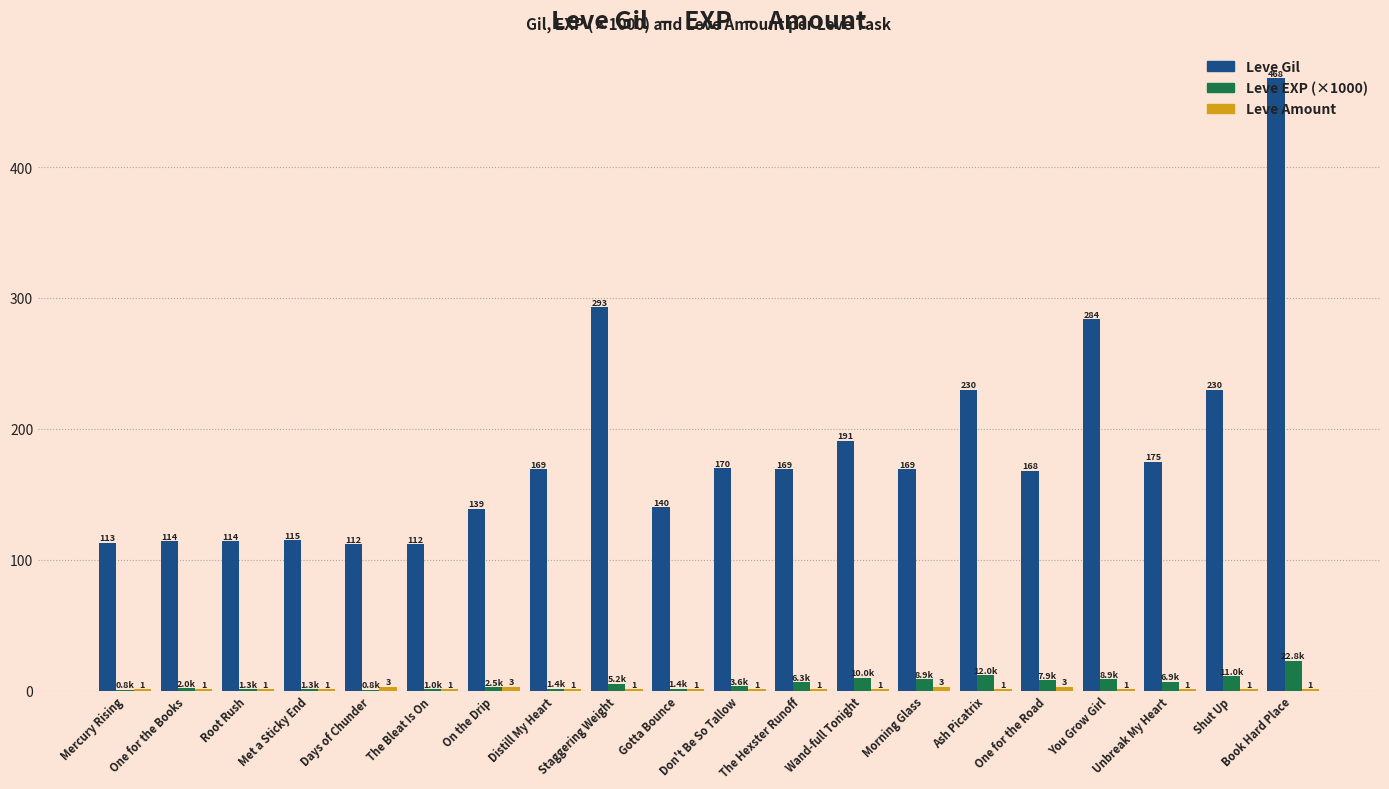

The Leve EXP (×1000) series shows 1.0 at The Bleat Is On. True or false?

True